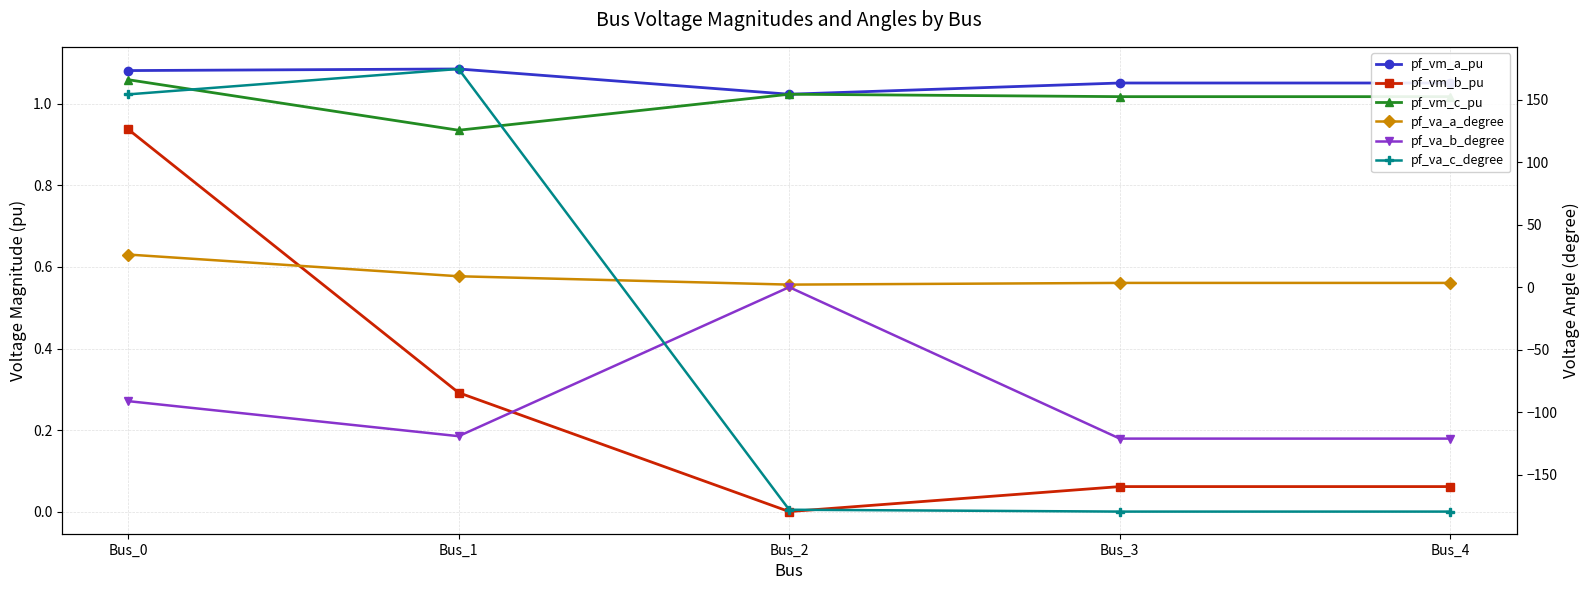

What is the value of the pf_va_c_degree point at the 5th from the left?

-179.5